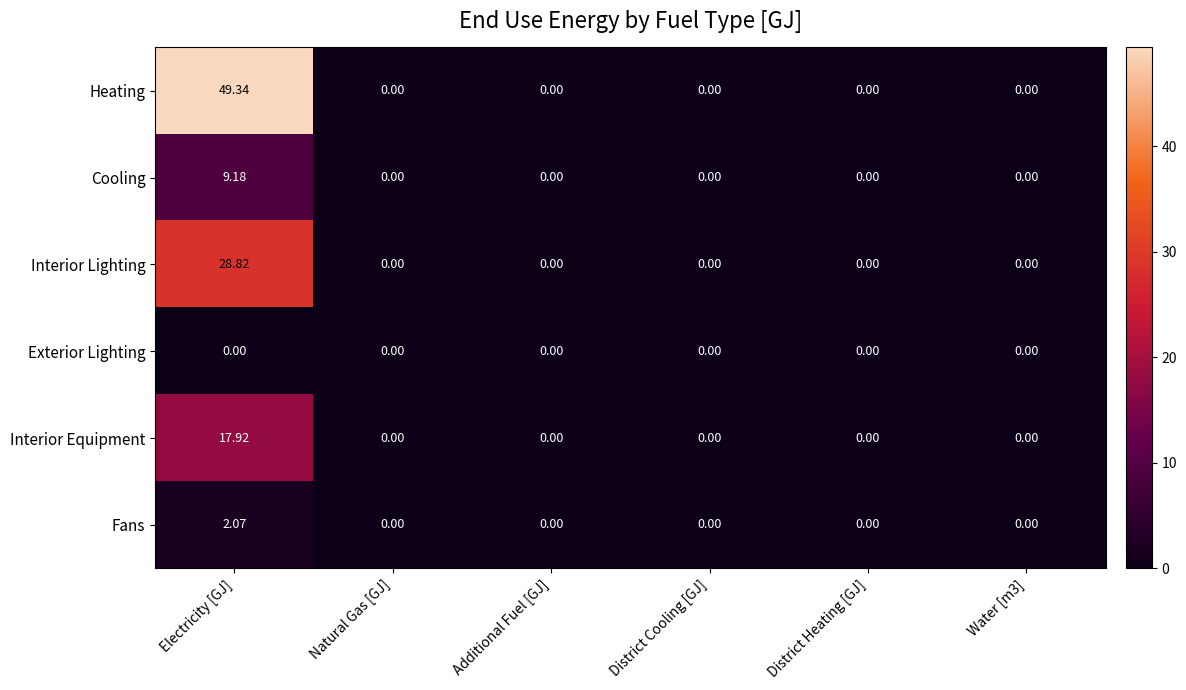

At how many categories does at least one series exceed 6?

1